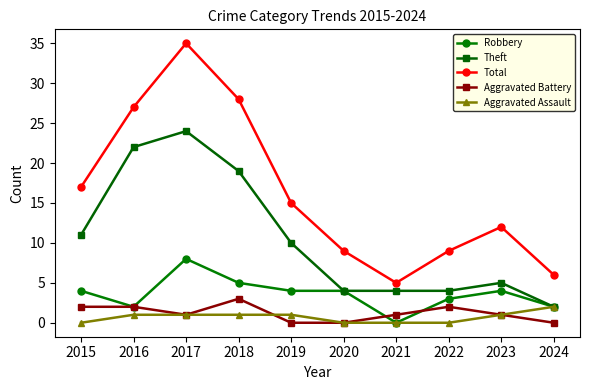

At which label is Theft closest to 13?

2015